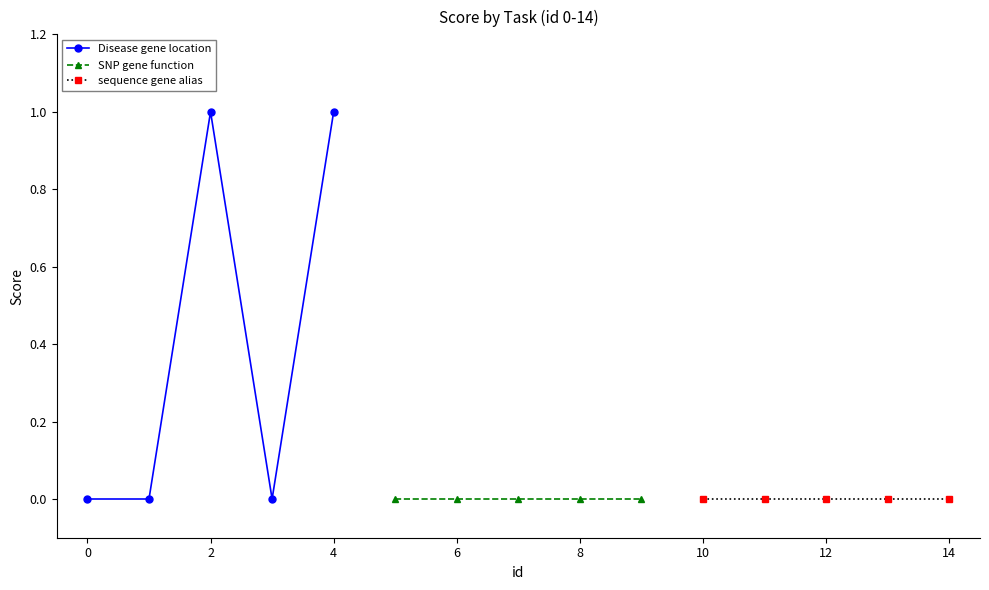

What are all the series names shown in the legend?

Disease gene location, SNP gene function, sequence gene alias